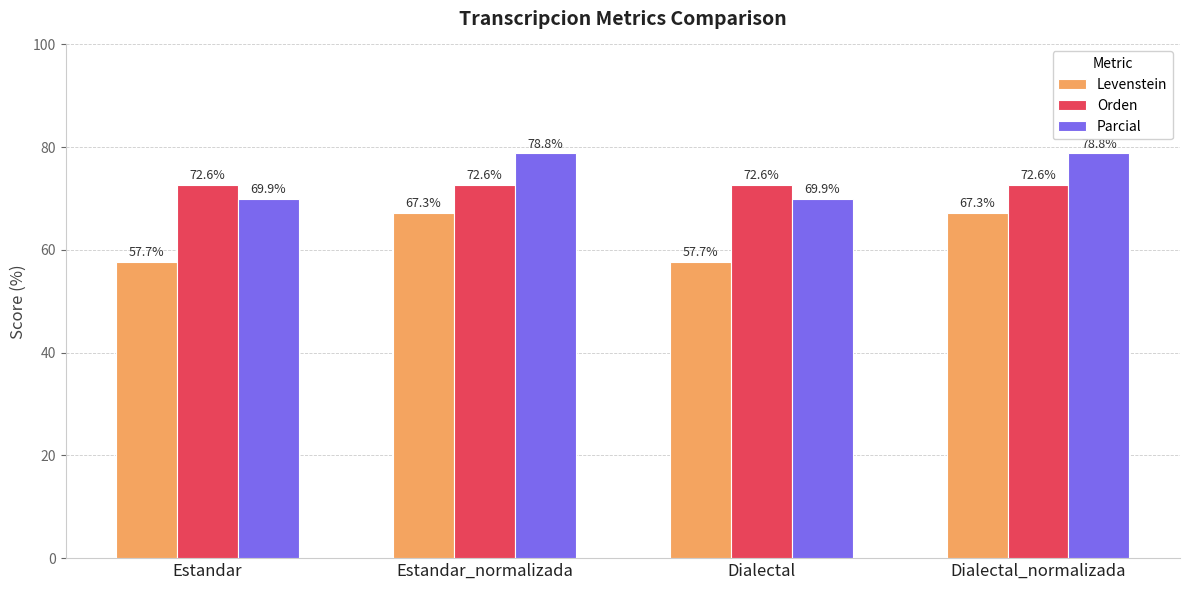

Rank the series at Dialectal_normalizada from lowest to highest value.

Levenstein, Orden, Parcial